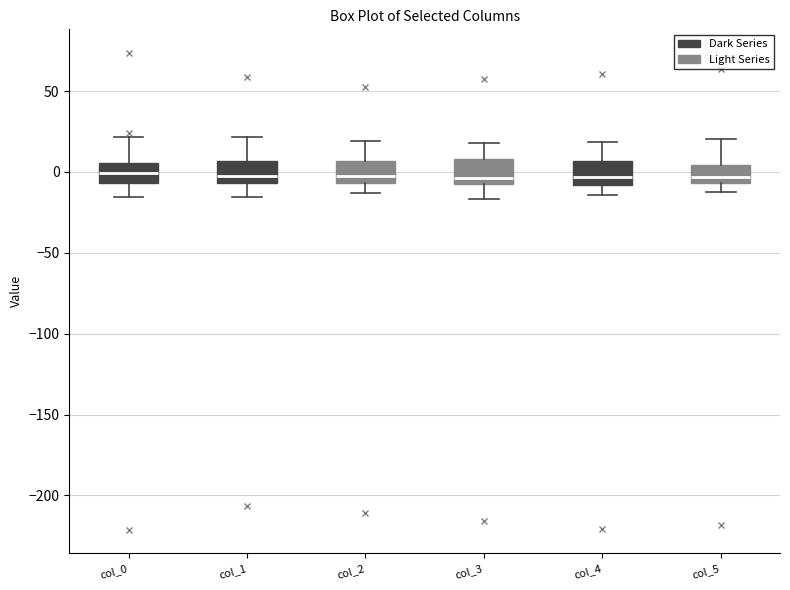

Reading left to right, transcribe this box plot: for each box, give where its median line is, the range the box spans, and where its two whiskers end, as read against the y-axis. The values are not printed on the chart, so give them approximately, as read against the axis.

col_0: median 0, box -5 to 5, whiskers -15 to 20
col_1: median 0, box -5 to 5, whiskers -15 to 20
col_2: median 0, box -5 to 5, whiskers -15 to 20
col_3: median -5 (just above the box's lower edge), box -5 to 10, whiskers -15 to 20
col_4: median -5, box -10 to 5, whiskers -15 to 20
col_5: median -5 (just above the box's lower edge), box -5 to 5, whiskers -10 to 20